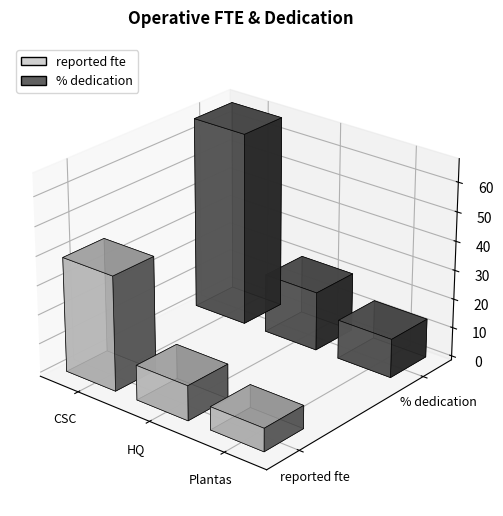

Which series has the widest spread of values?

% dedication